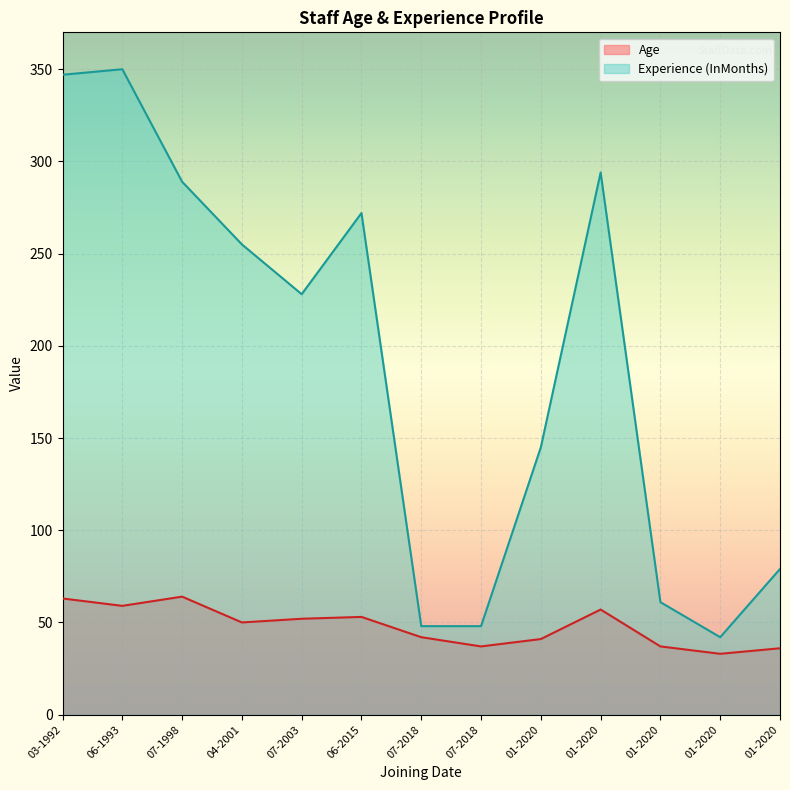

At how many categories does at least one series exceed 250?

6